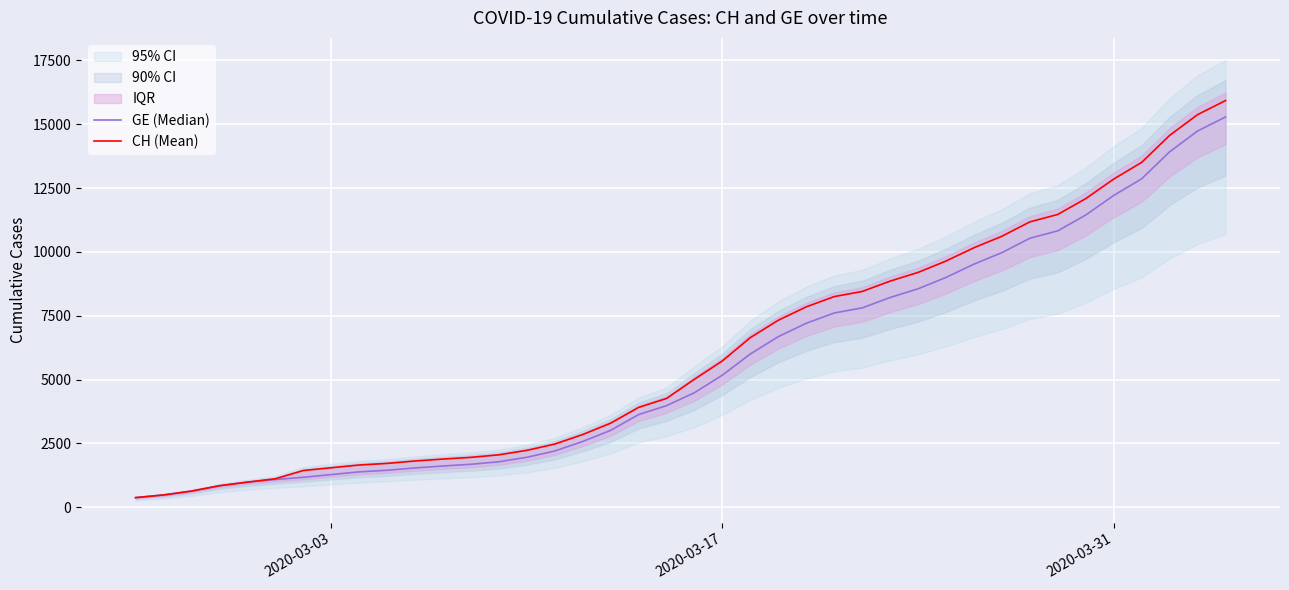

What is the minimum value for CH (Mean)?

375